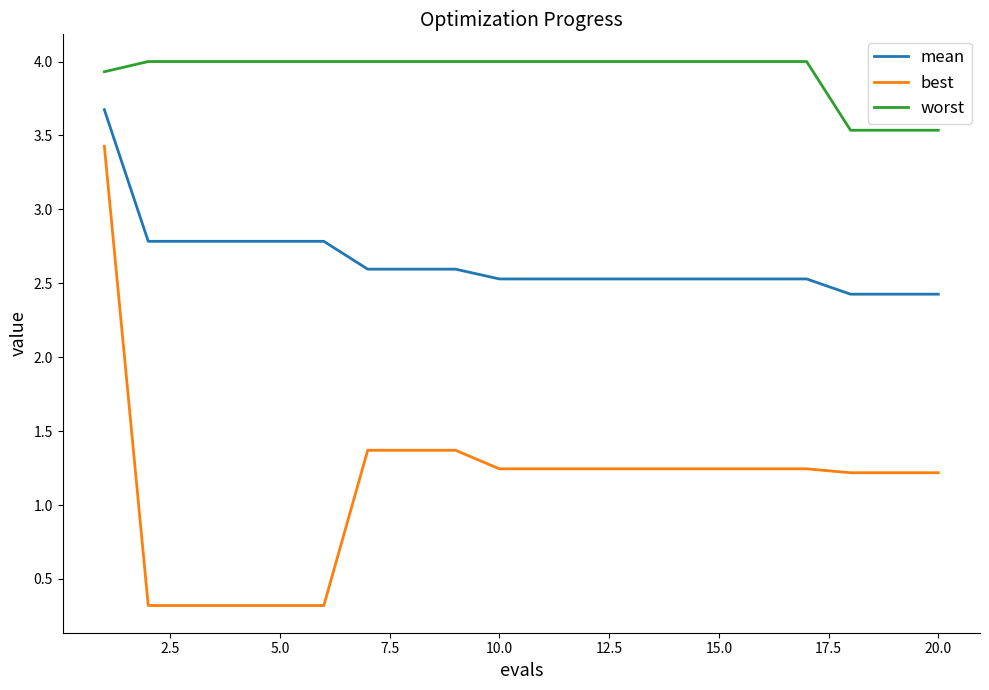

Which series has the widest spread of values?

best